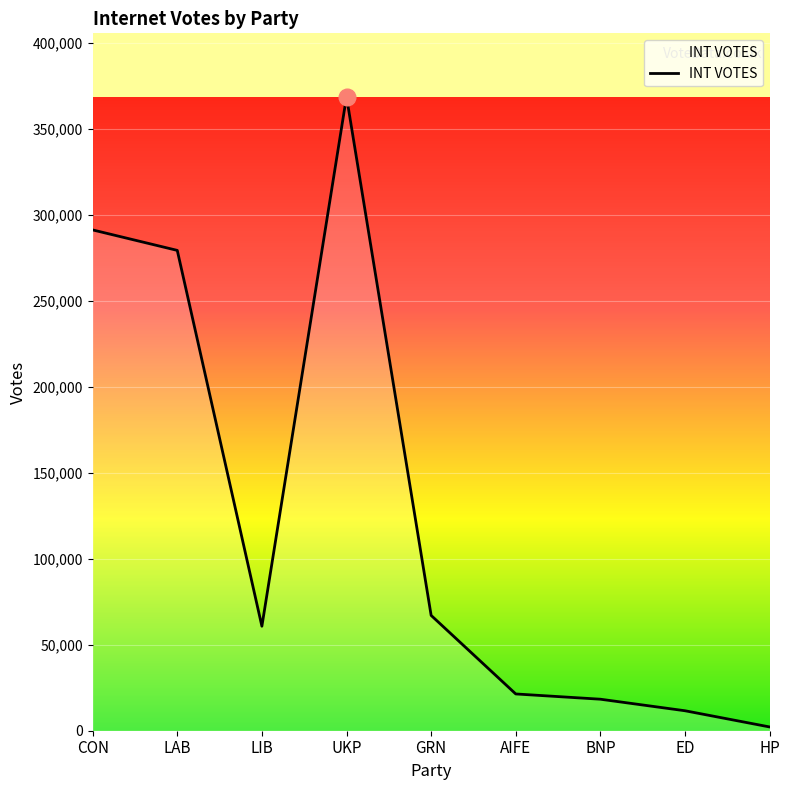

True or false: the data shows 291270 at CON.

True